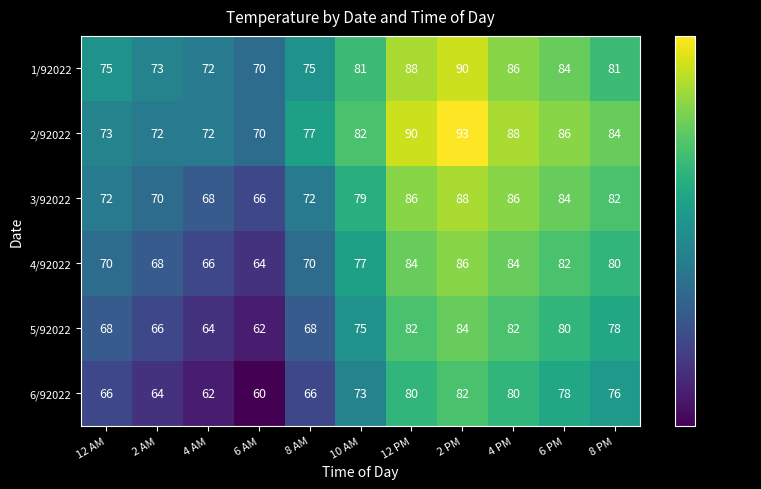

At how many categories does at least one series exceed 61?

11